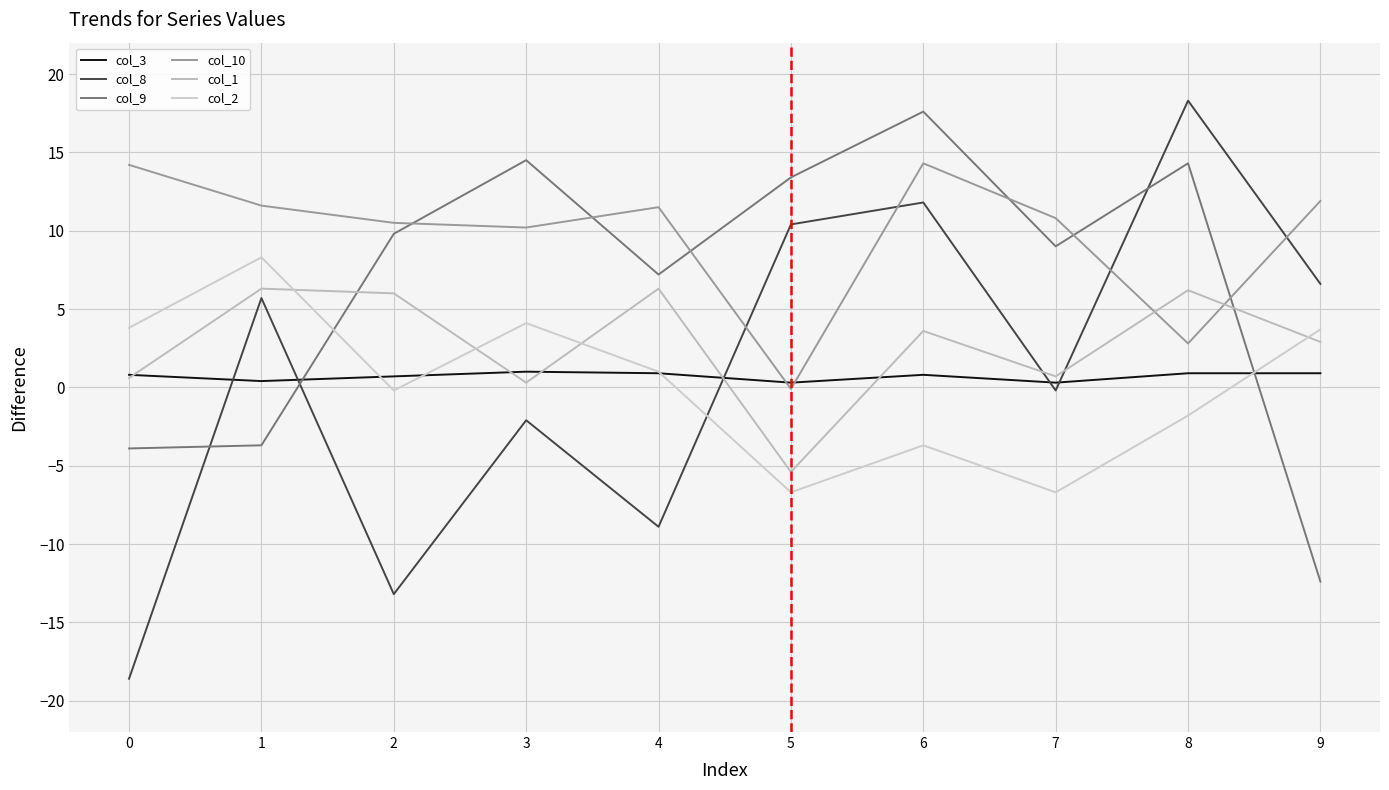

Does the chart have visible grid lines?

Yes